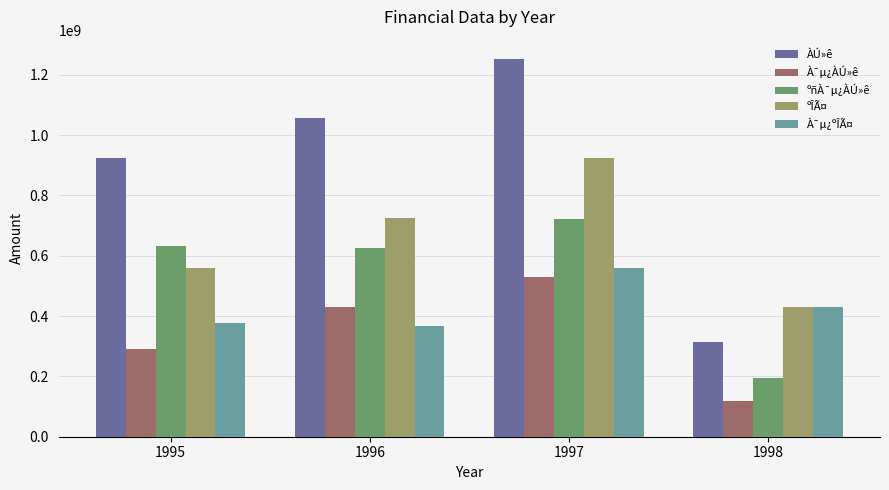

The value of À¯µ¿ÀÚ»ê at 1997 is 530883233. True or false?

True